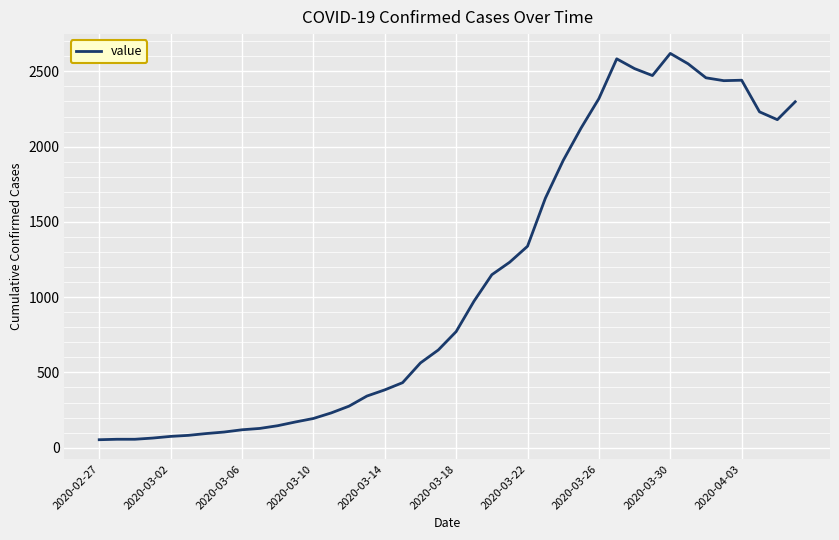

What is the maximum value shown in the chart?

2619